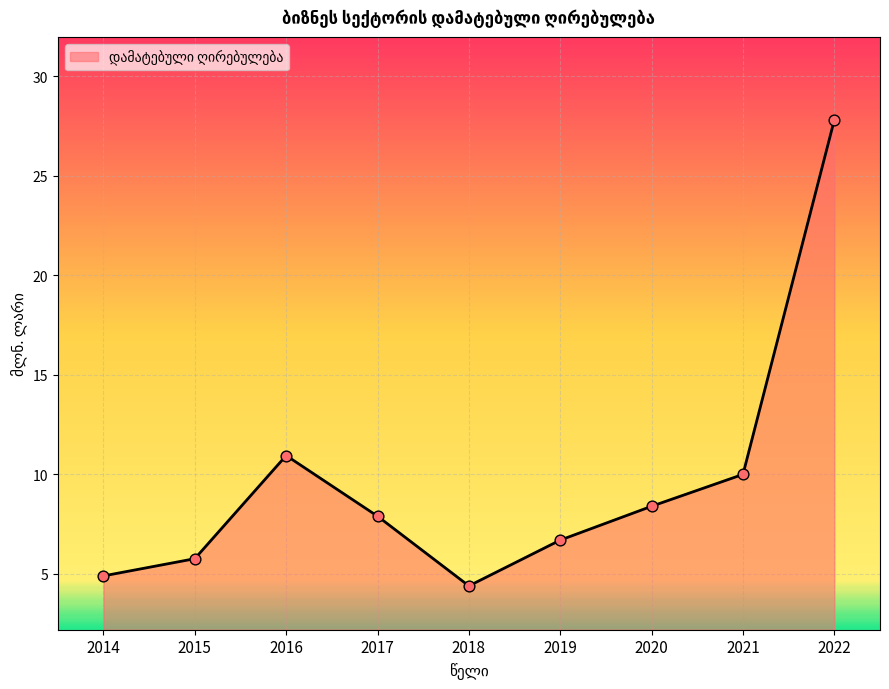

What is the change in value from 2017 to 2019?

-1.2